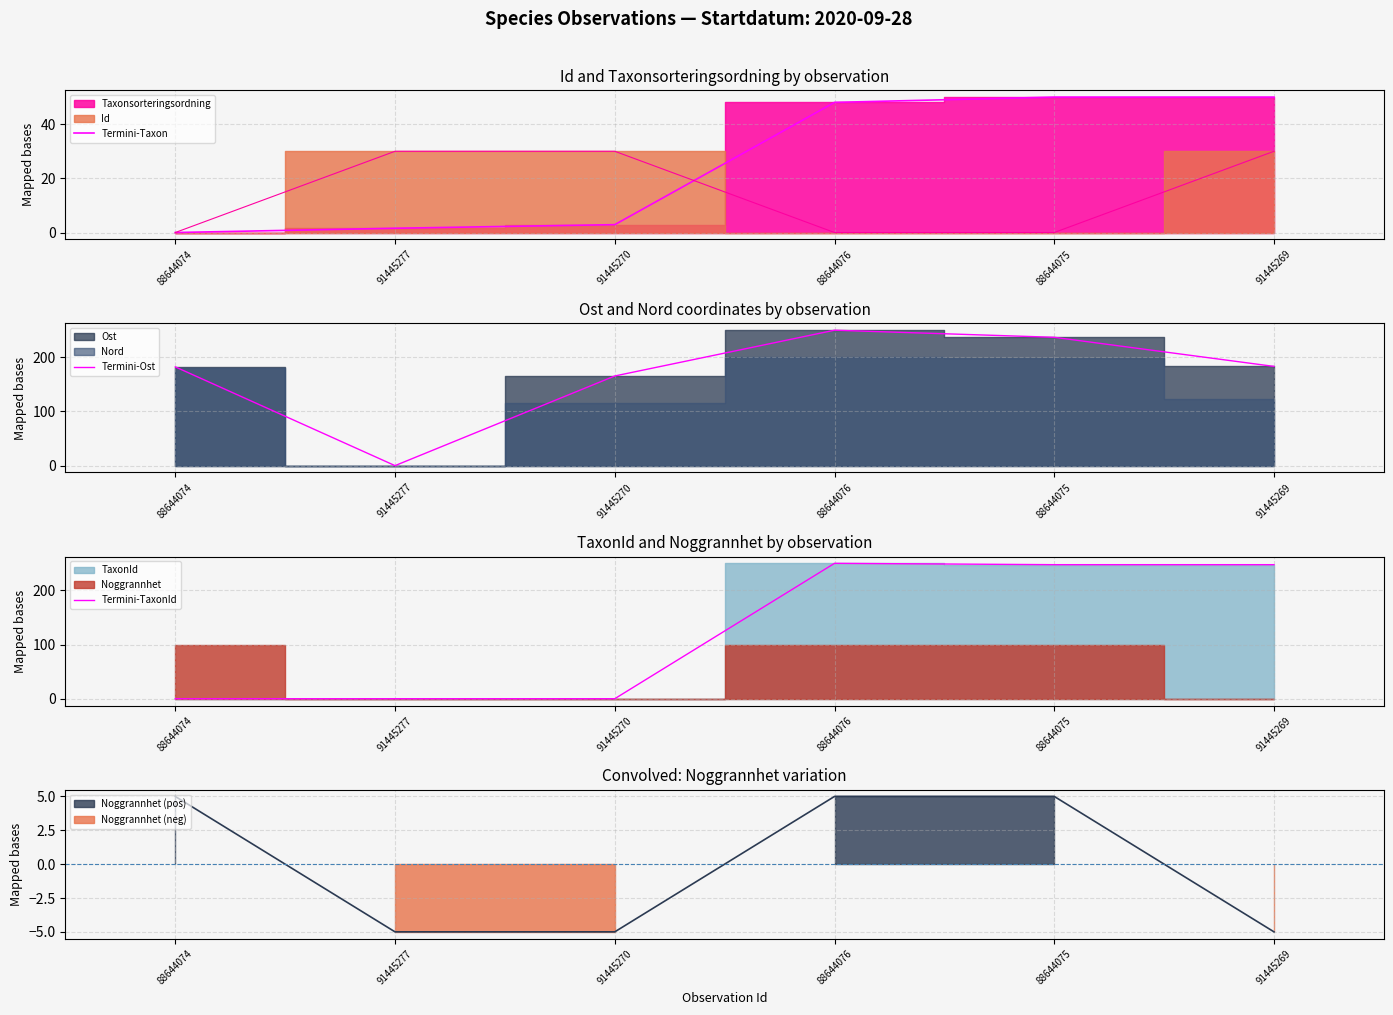

What is the value of the Termini-Taxon point at the 5th from the left?

50.0